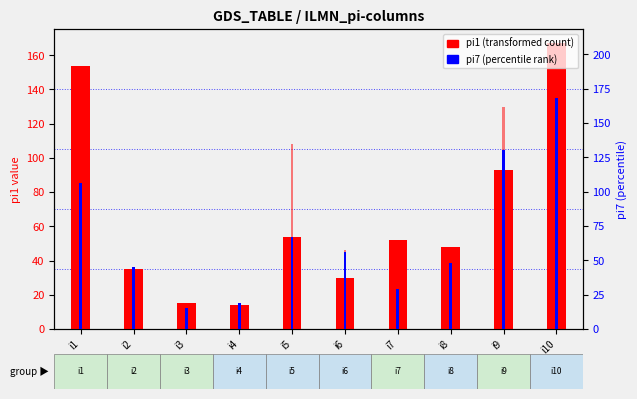

Is it true that pi7 (percentile rank) equals 22 at i3?

False